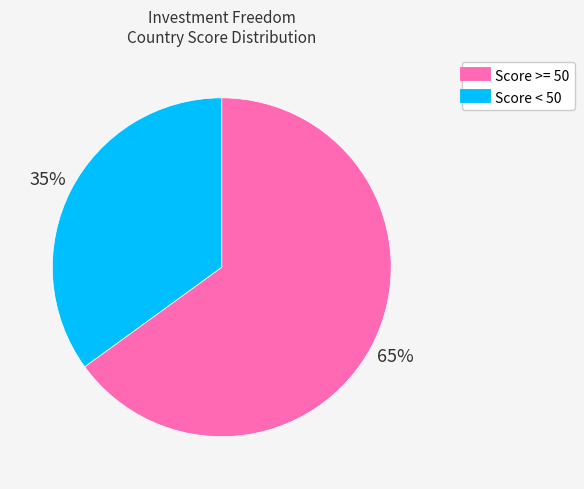

Does any single category account for the majority?

Yes